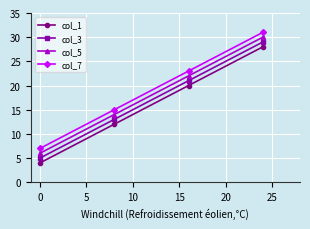

What is the maximum value shown in the chart?

31